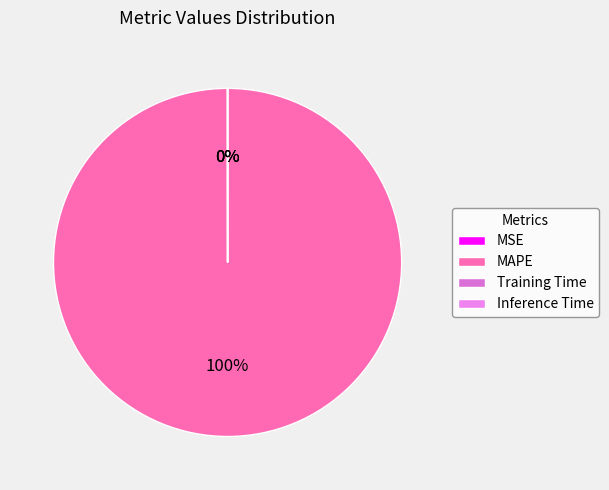

Count the number of slices in the pie.

4